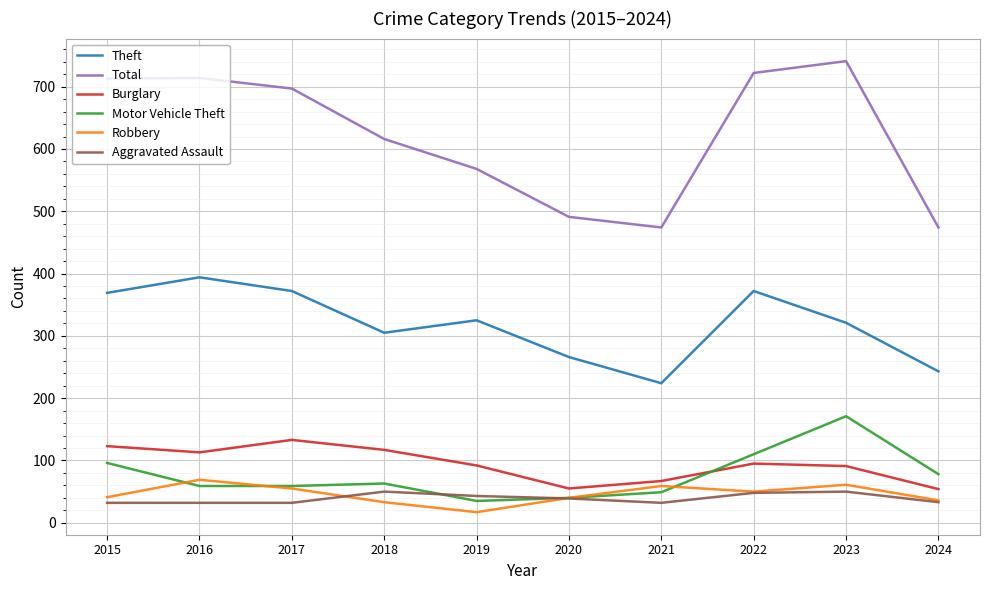

In Robbery, how many points are lower than both neighbors (excluding endpoints)?

2